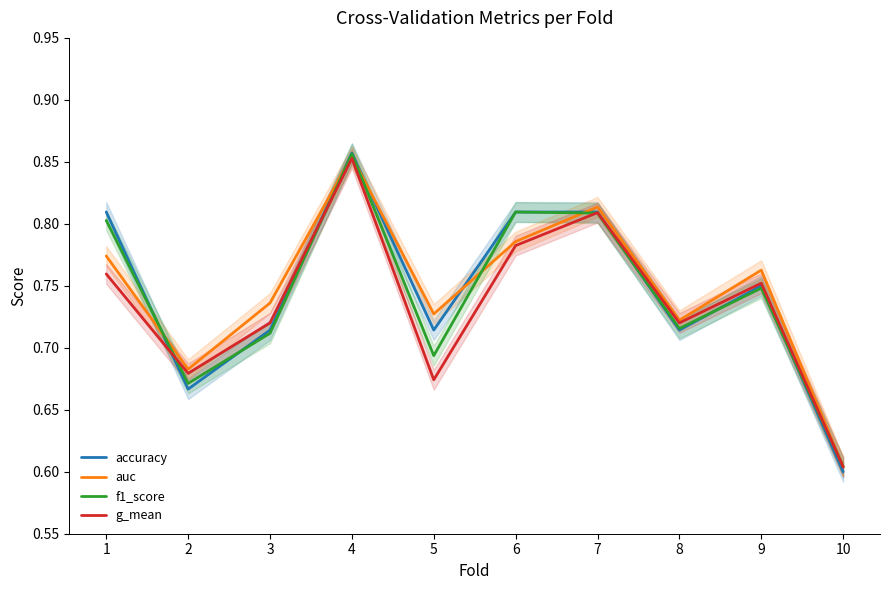

Where do auc and accuracy first cross each other?

1 and 2